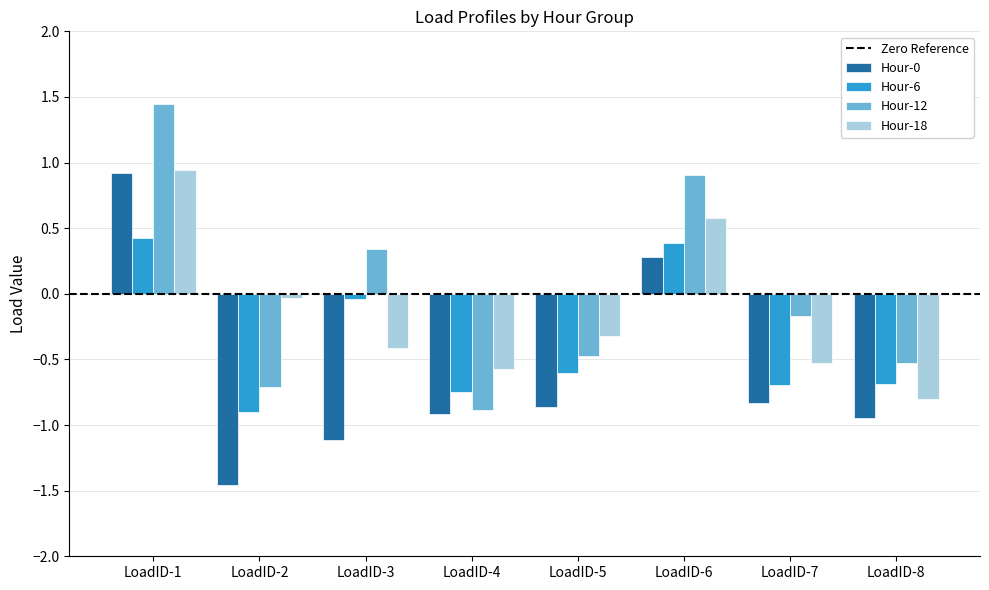

Is it true that Hour-0 equals 0.9 at LoadID-1?

True